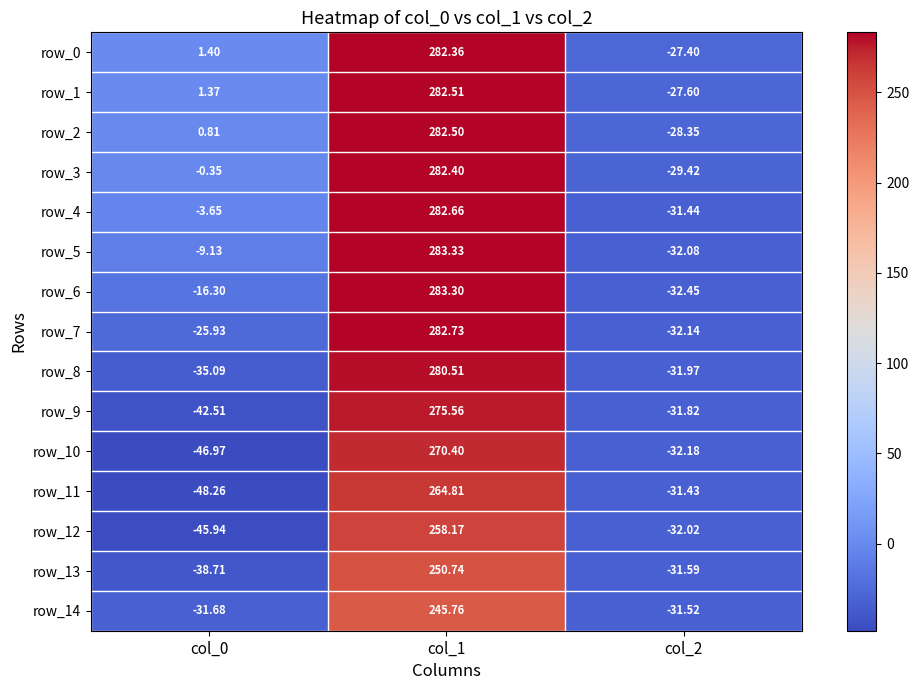

How many values in row_8 are below zero?

2